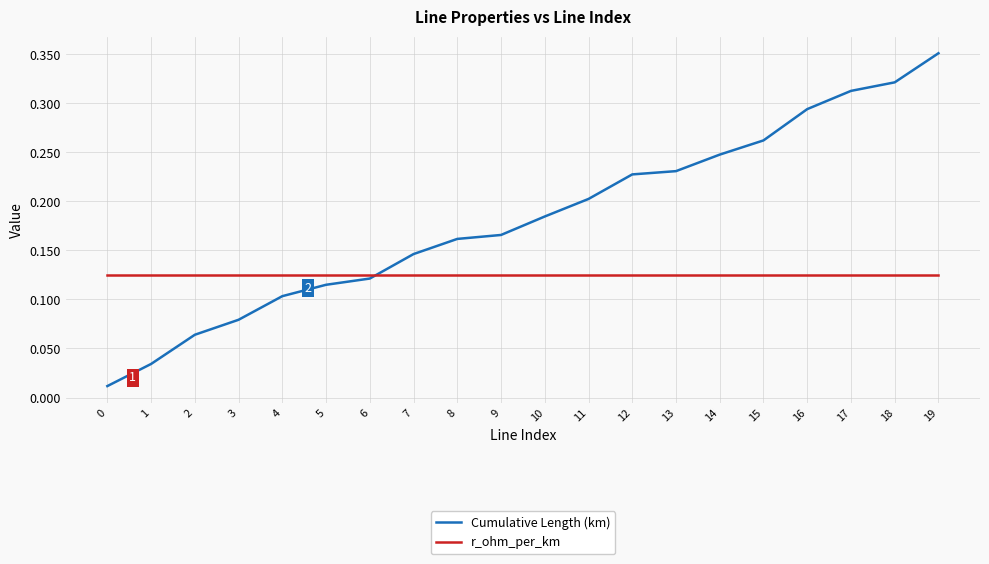

At 4, list the series in order from smallest to largest.

Cumulative Length (km), r_ohm_per_km